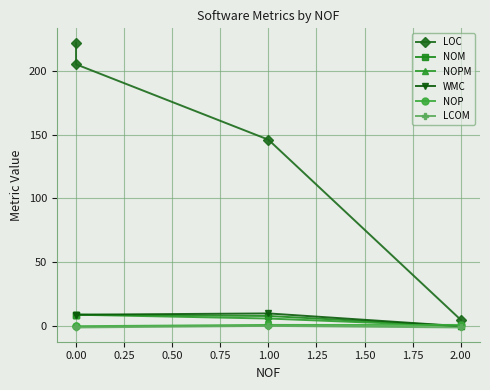

What is the value of the WMC point at the 3rd from the left?

10.0